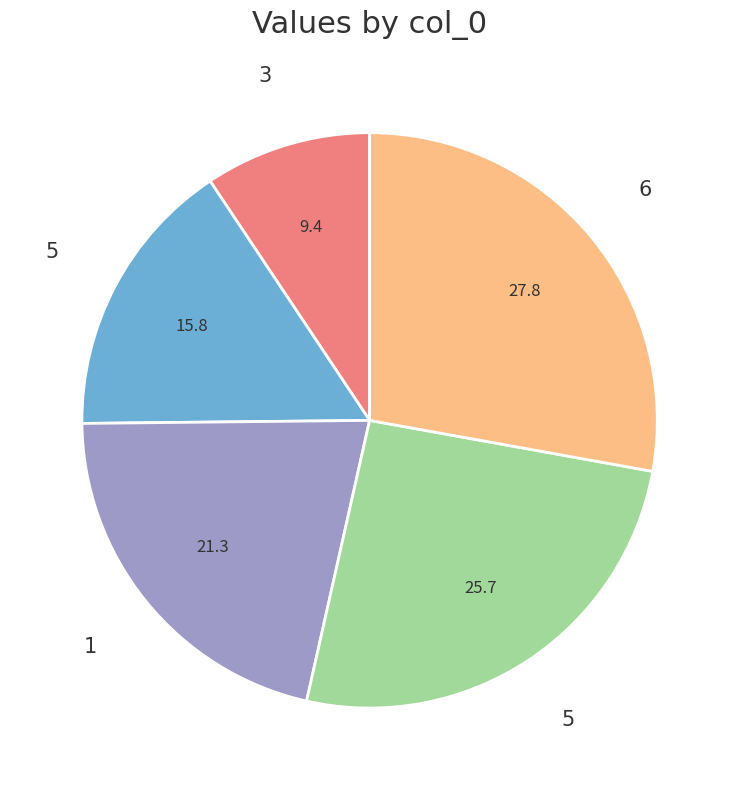

Is there a majority slice in this chart?

No